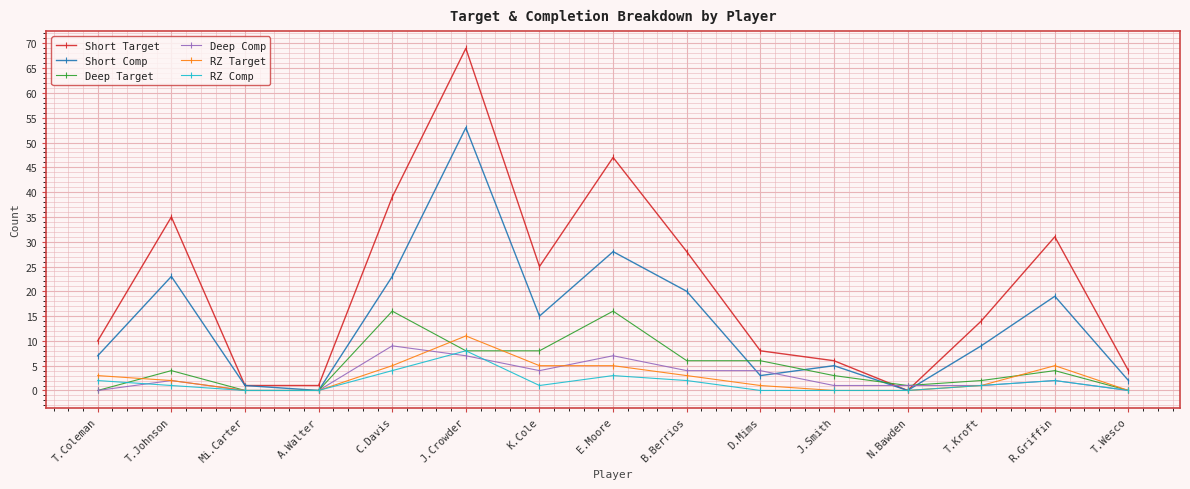

Between T.Coleman and C.Davis, which series saw the biggest shift?

Short Target